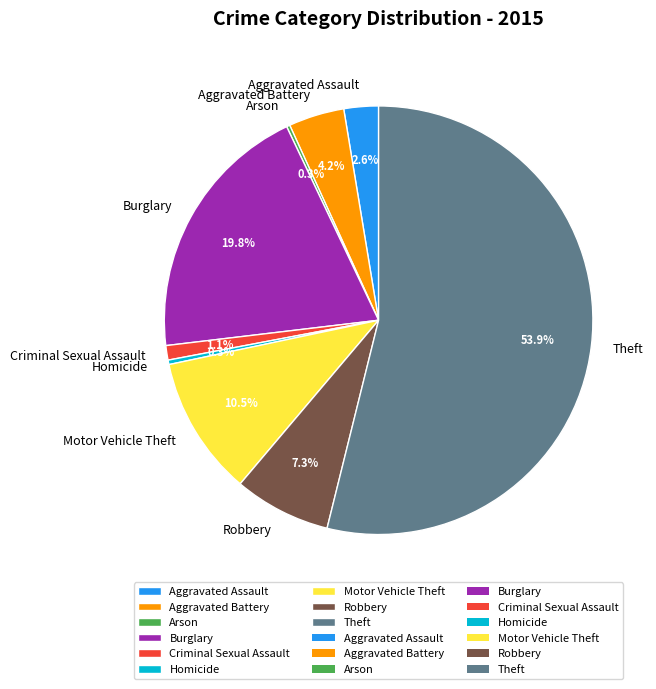

Which category has the biggest portion of the pie?

Theft